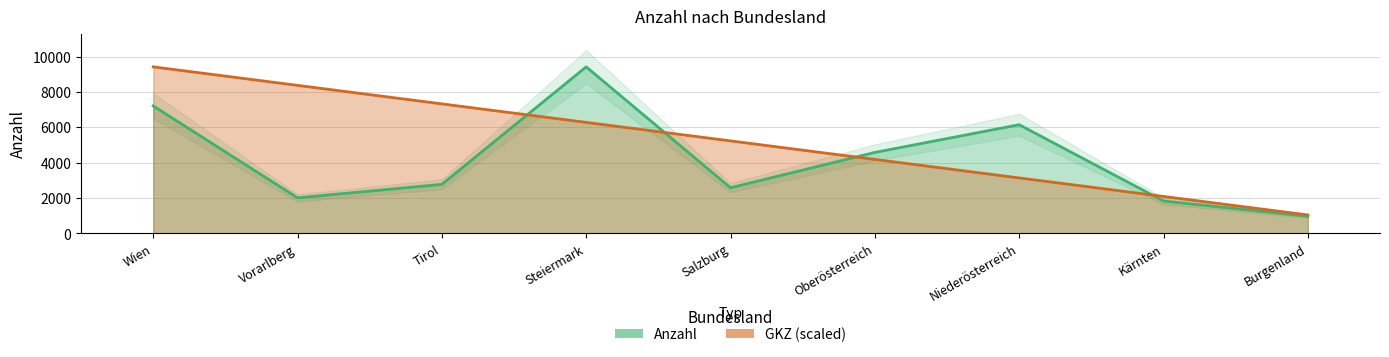

True or false: GKZ and Anzahl cross at least once.

True